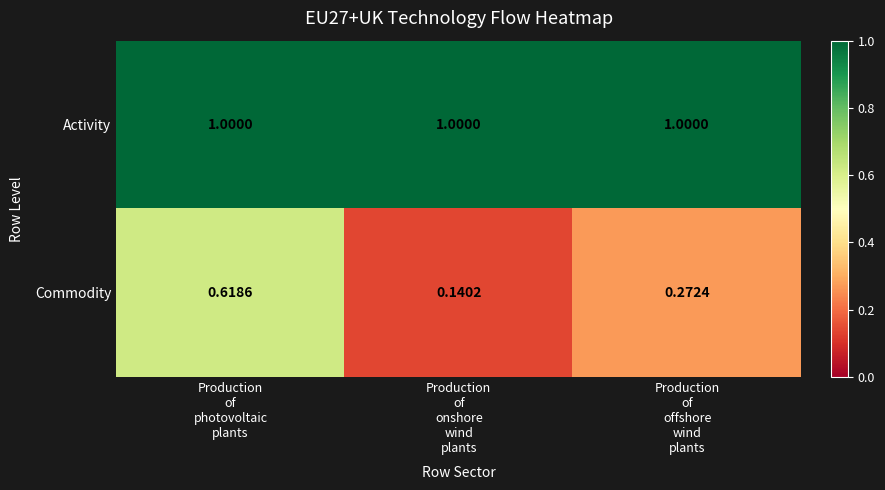

At which category is the sum across all series the highest?

Production
of
photovoltaic
plants